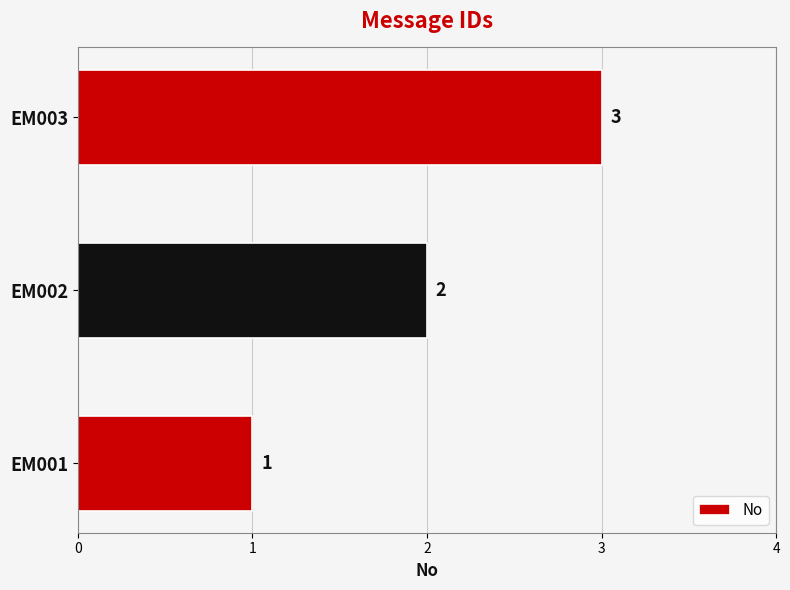

List the labels in order of value, smallest first.

EM001, EM002, EM003